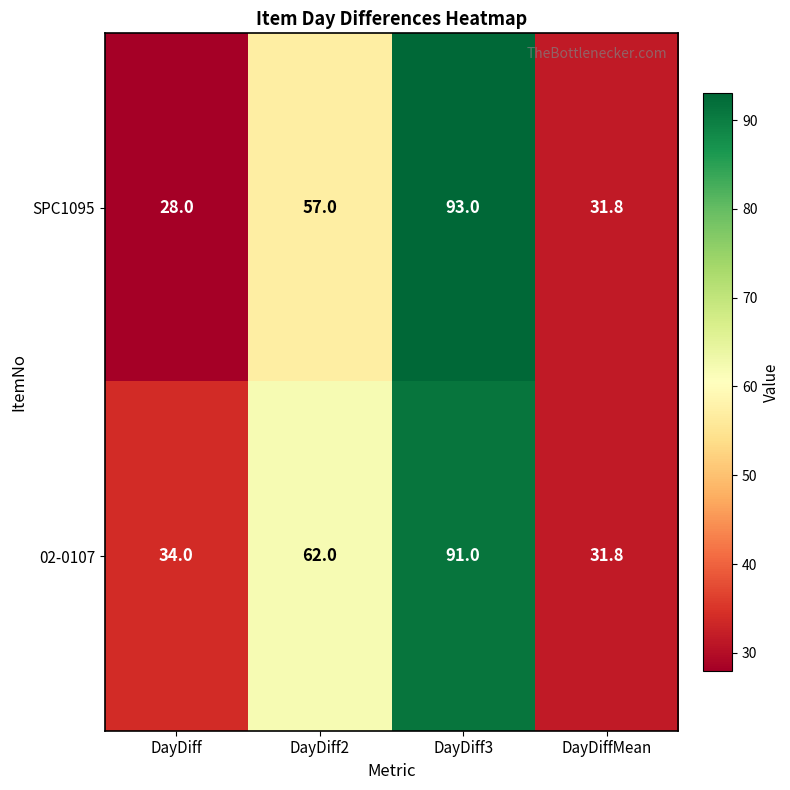

Count the number of data series in this chart.

2